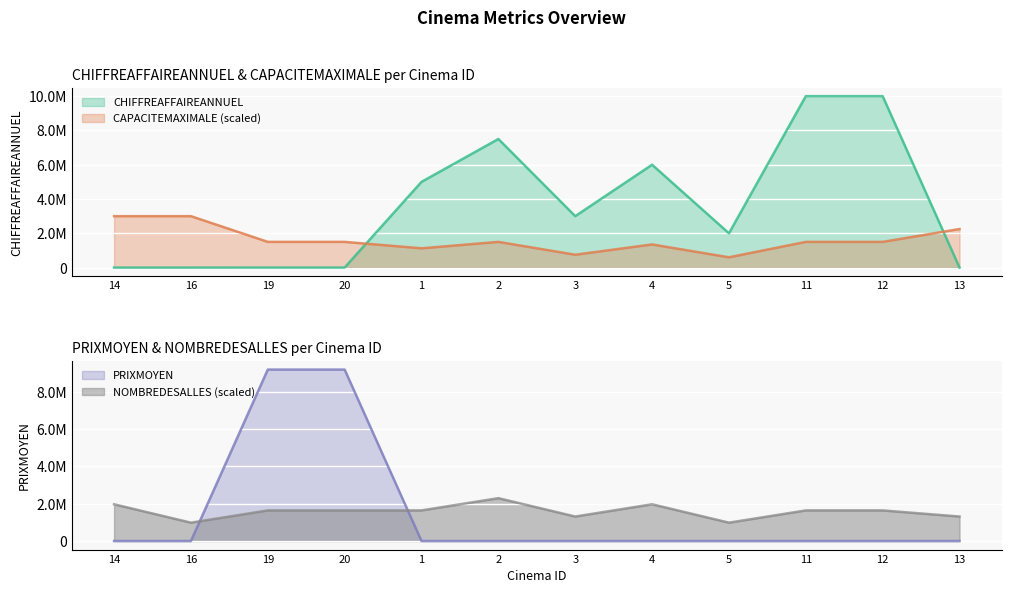

What are all the series names shown in the legend?

CHIFFREAFFAIREANNUEL, CAPACITEMAXIMALE, PRIXMOYEN, NOMBREDESALLES